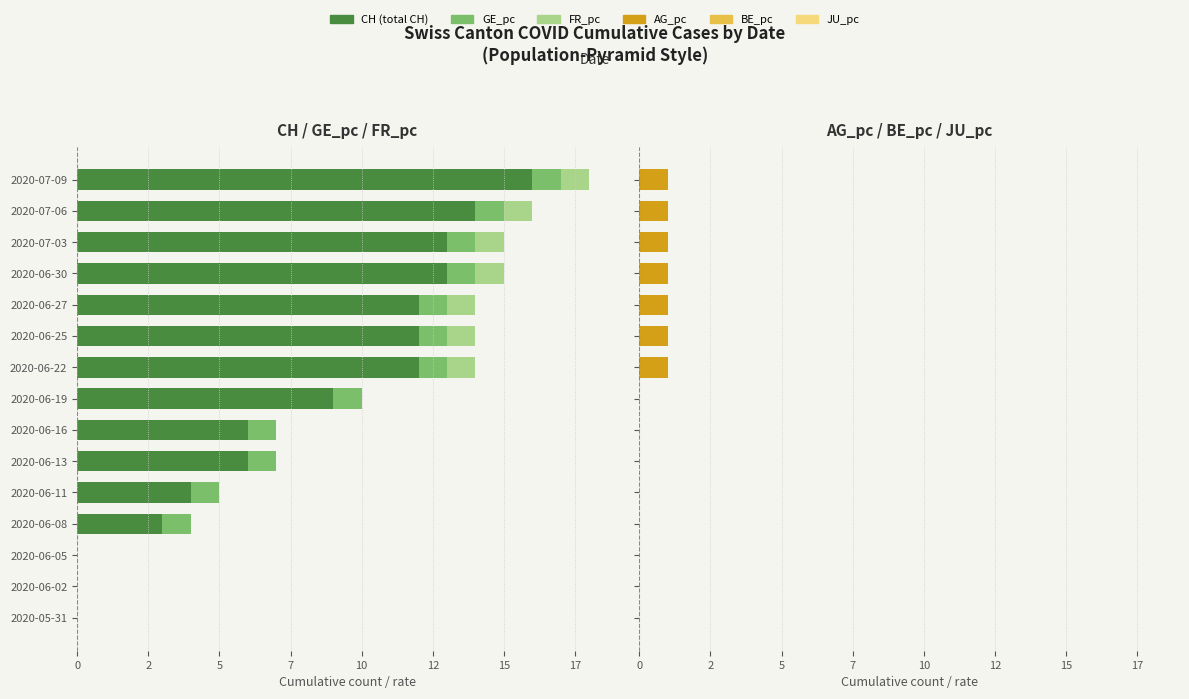

What is the difference between the maximum and minimum values in the GE_pc series?

1.0